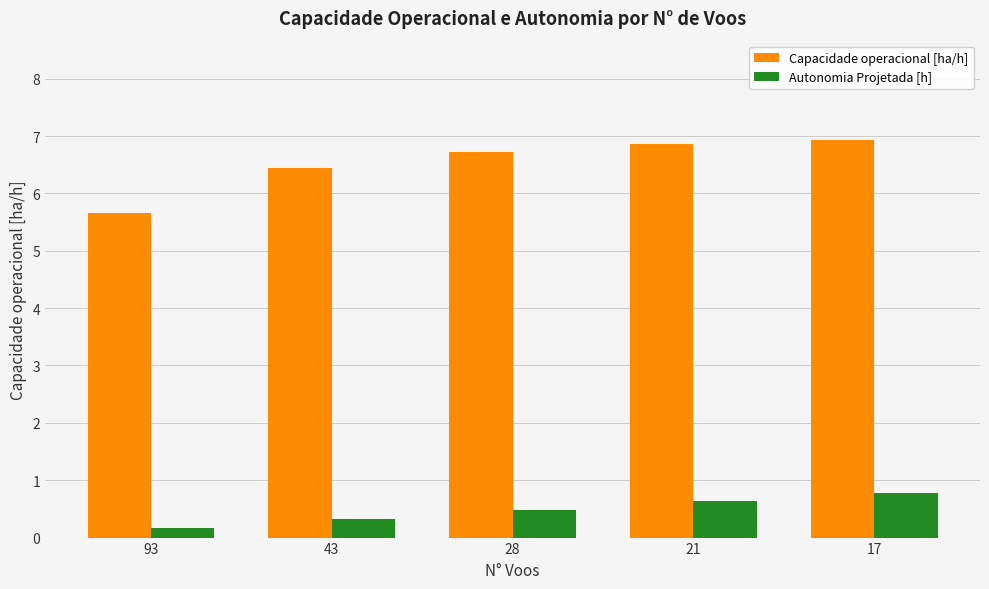

Which category has the lowest value in the Autonomia Projetada [h] series?

93